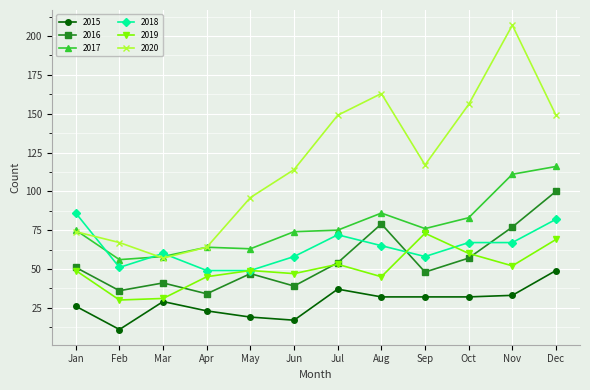

True or false: 2019 and 2020 cross at least once.

False